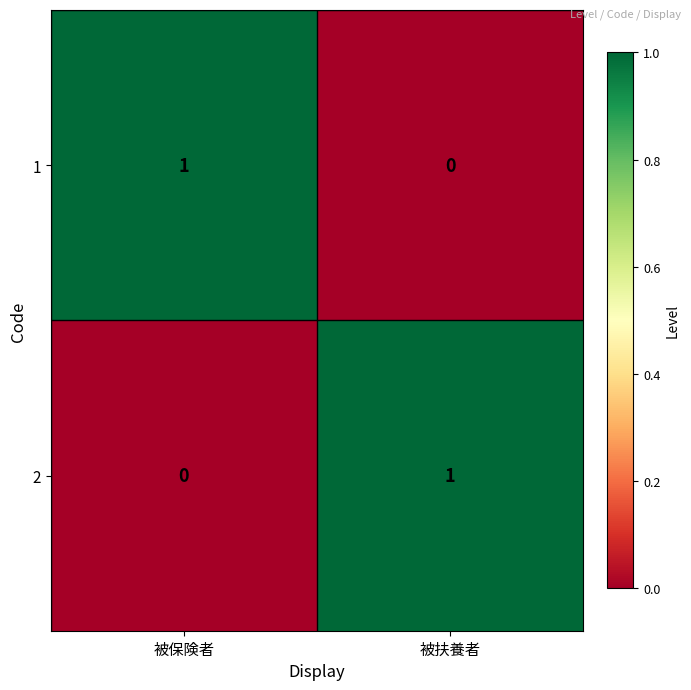

Rank the categories by 2 value from highest to lowest.

被扶養者, 被保険者